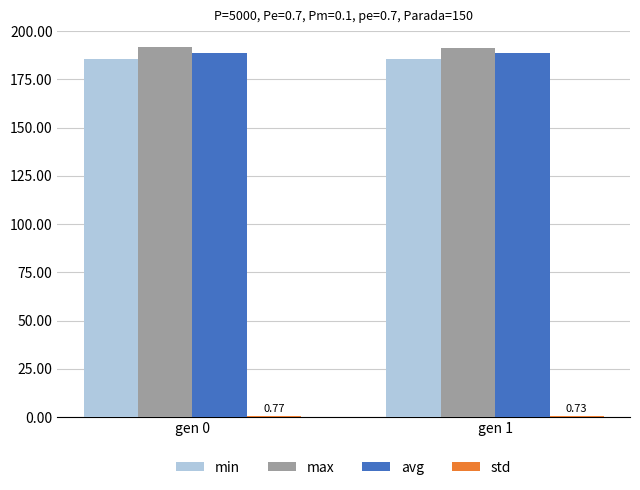

How many avg values are between 188 and 189?

2